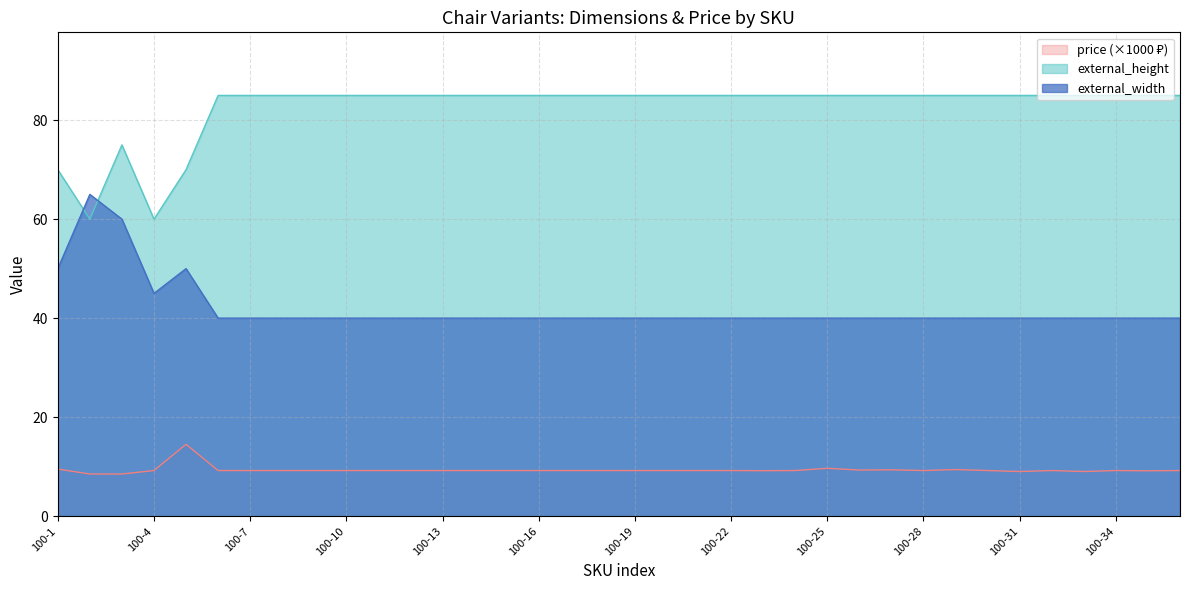

At which category does price reach its first local peak?

100-5